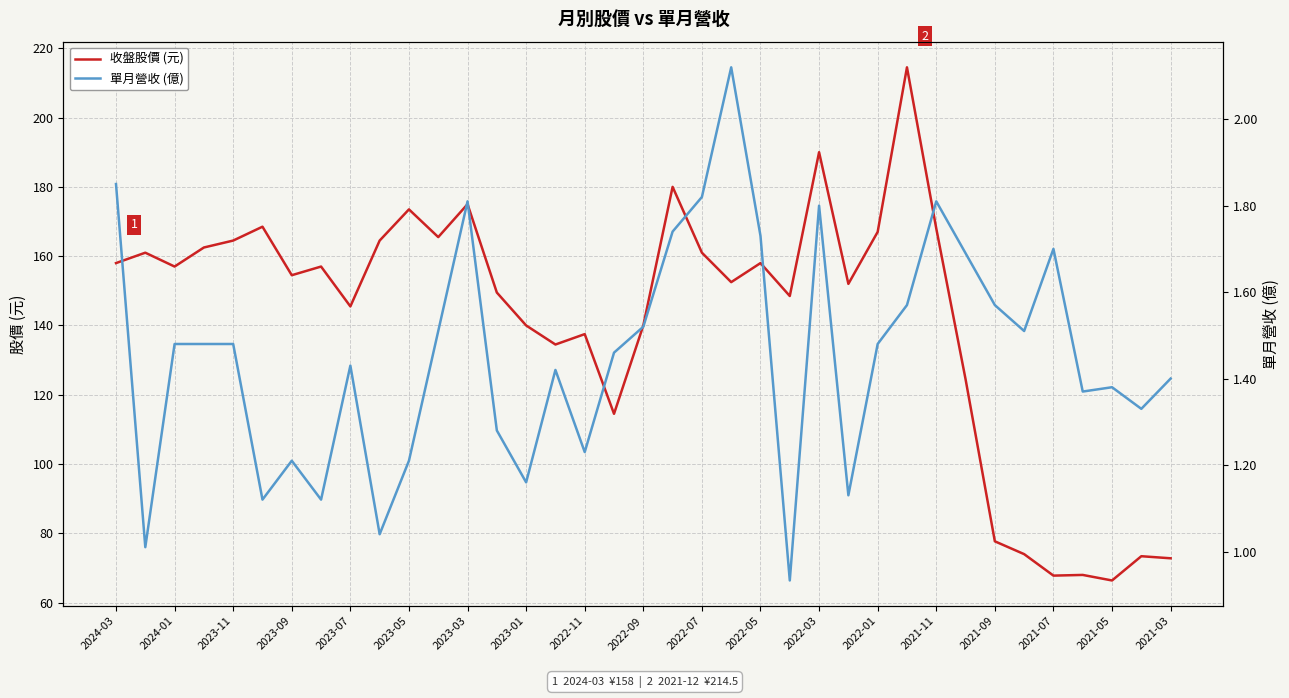

What is the maximum value for 收盤股價 (元)?

214.5